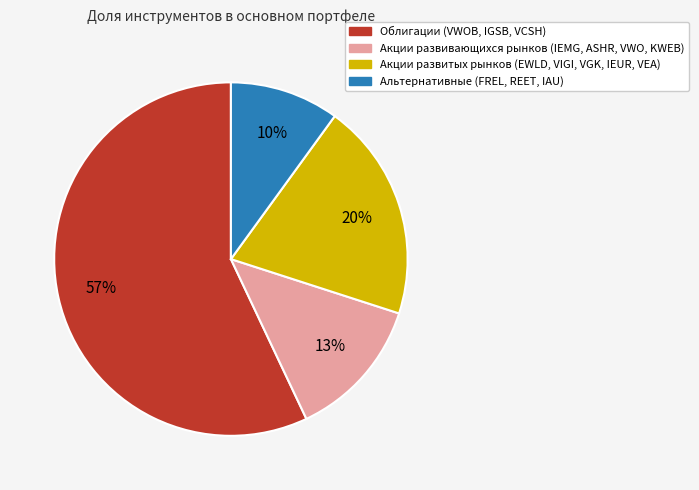

Does any single category account for the majority?

Yes